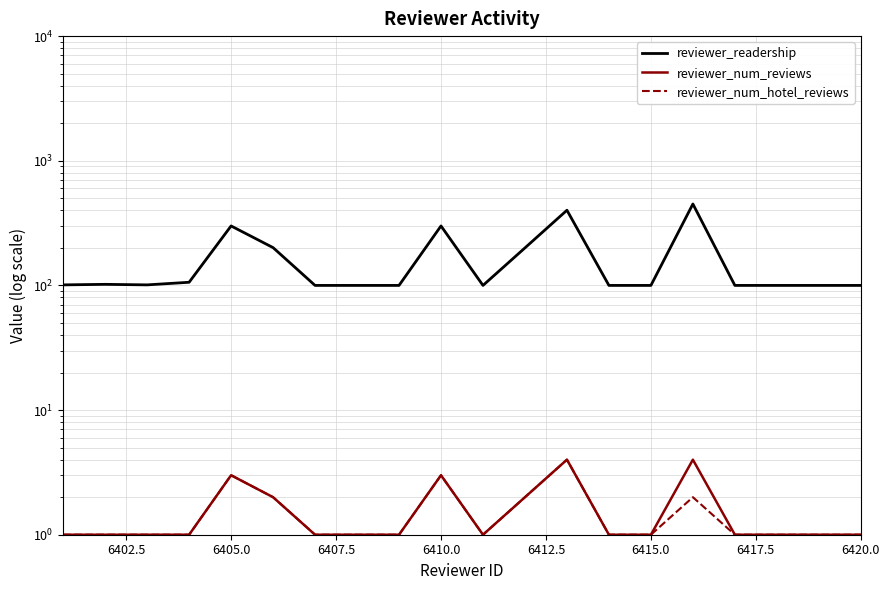

Which series has the largest total across all categories?

reviewer_readership